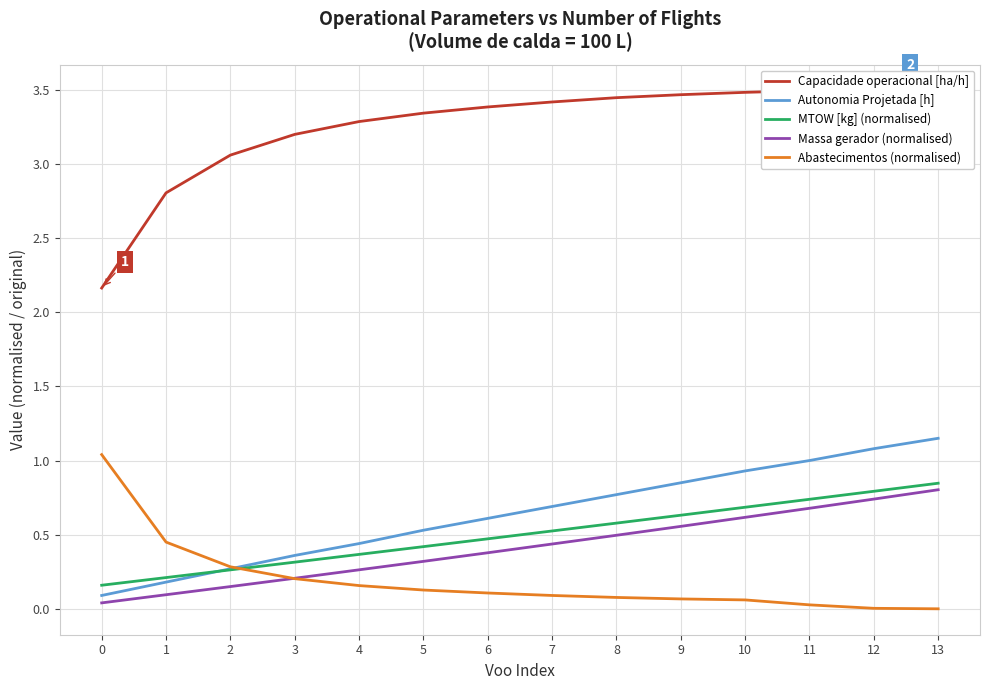

What is the value of the Autonomia Projetada [h] point at the 12th from the left?

1.0